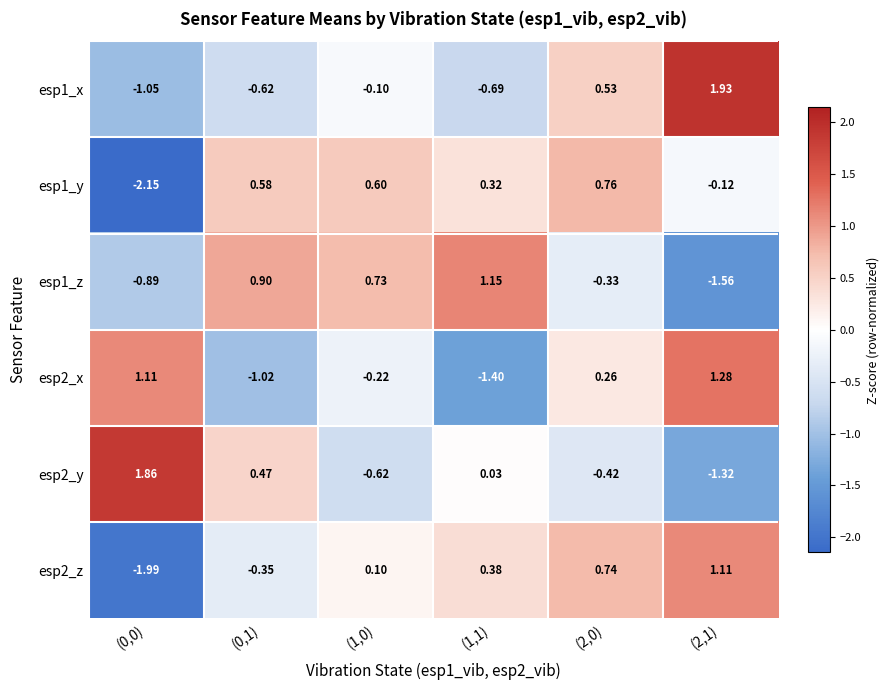

Is the value of esp1_z at (2,1) greater than the value of esp2_z at (2,1)?

No